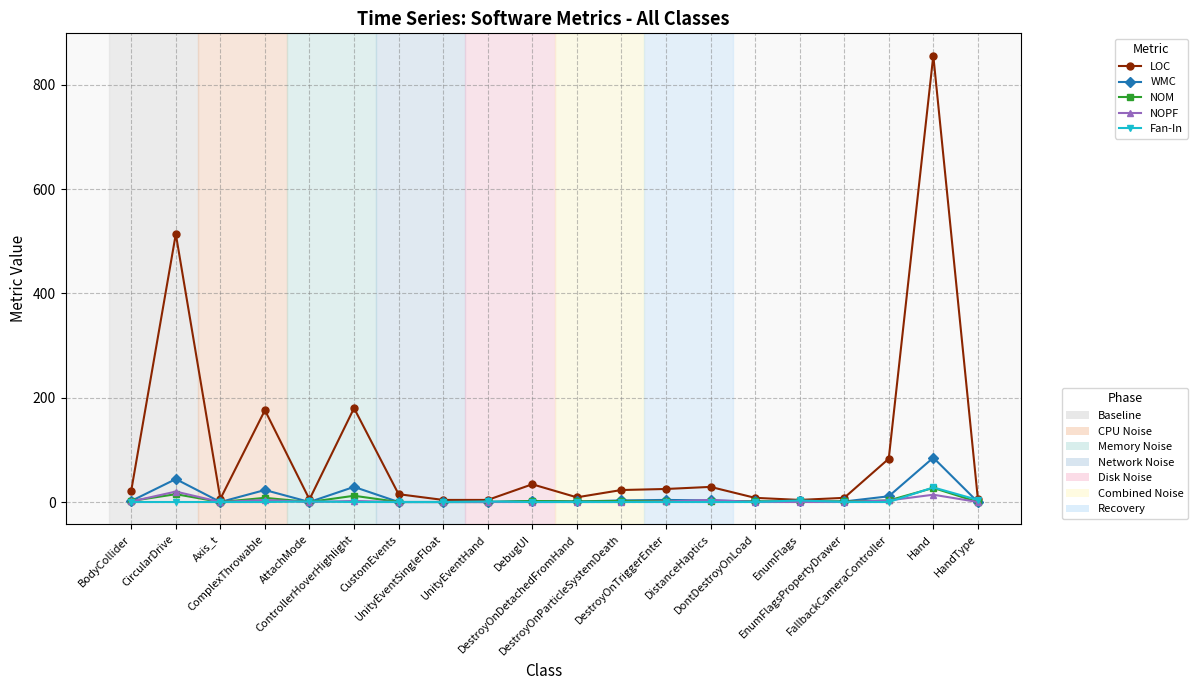

How many categories are shown in the chart?

20